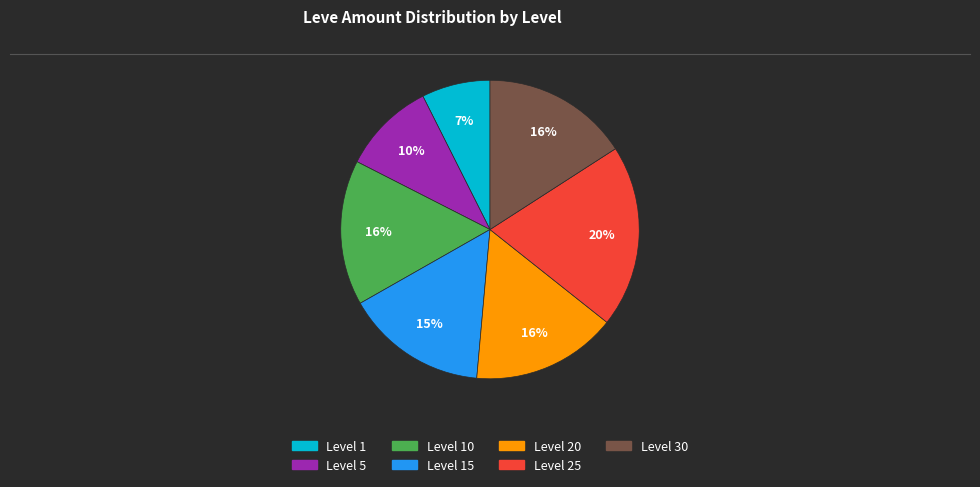

Does any single category account for the majority?

No